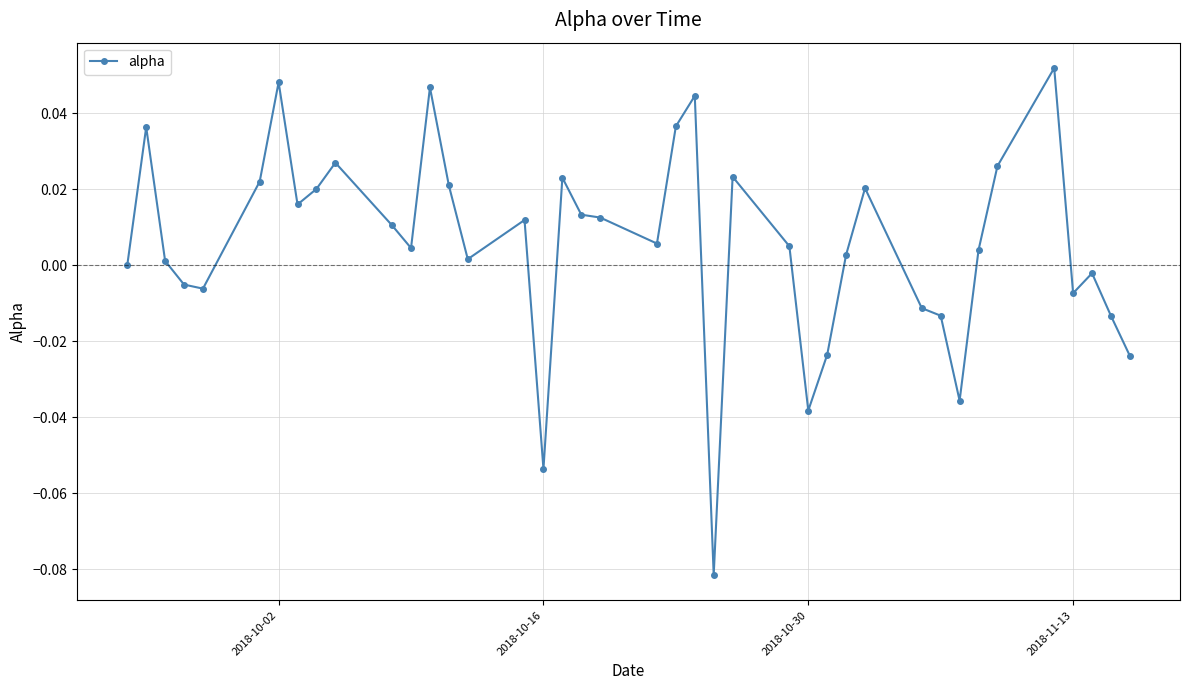

How many series are shown in this chart?

1